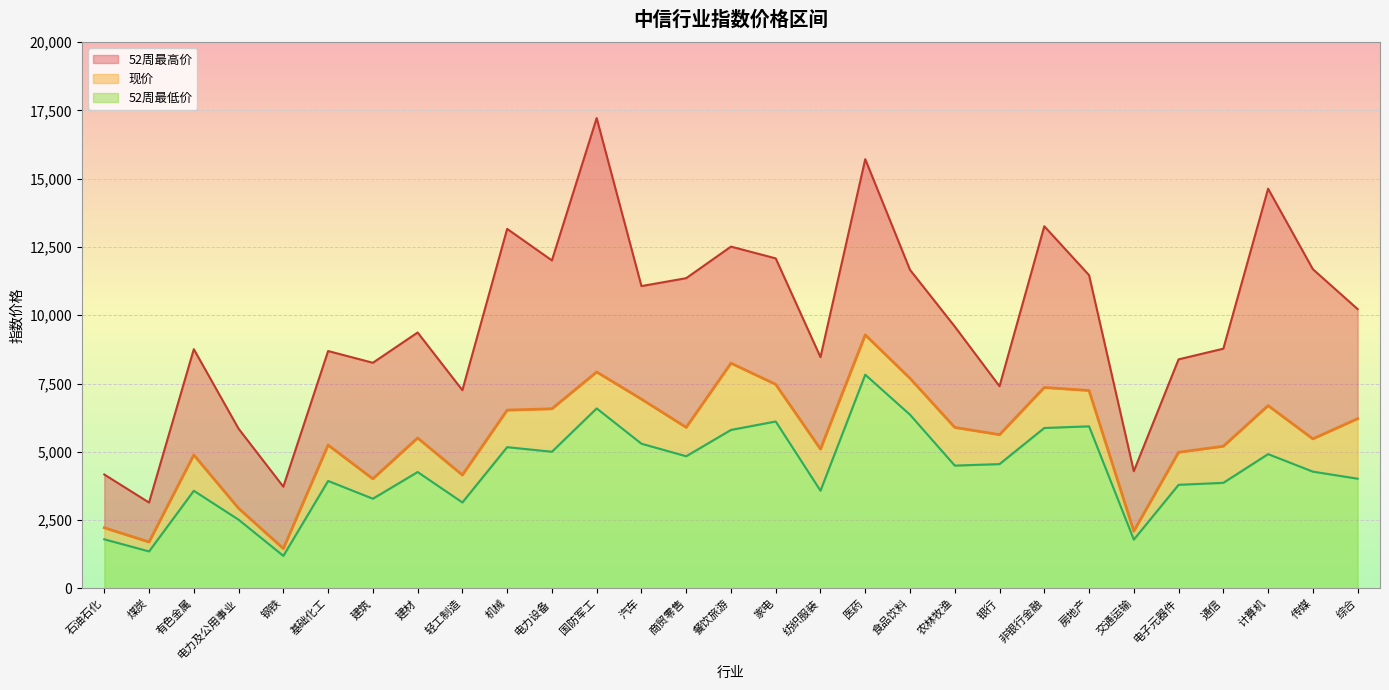

True or false: 现价 has more than 1 points higher than both neighbors.

True